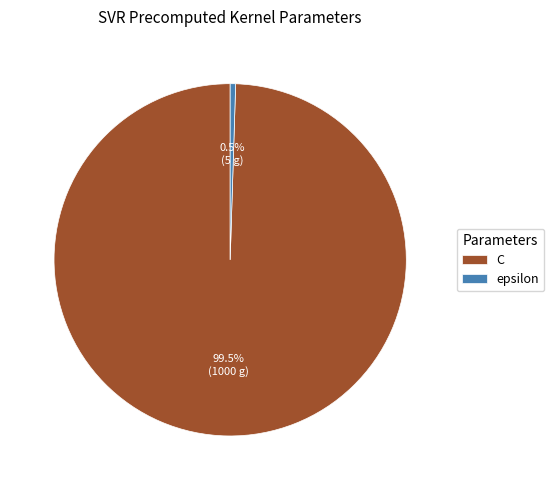

Rank the categories by value from lowest to highest.

epsilon, C